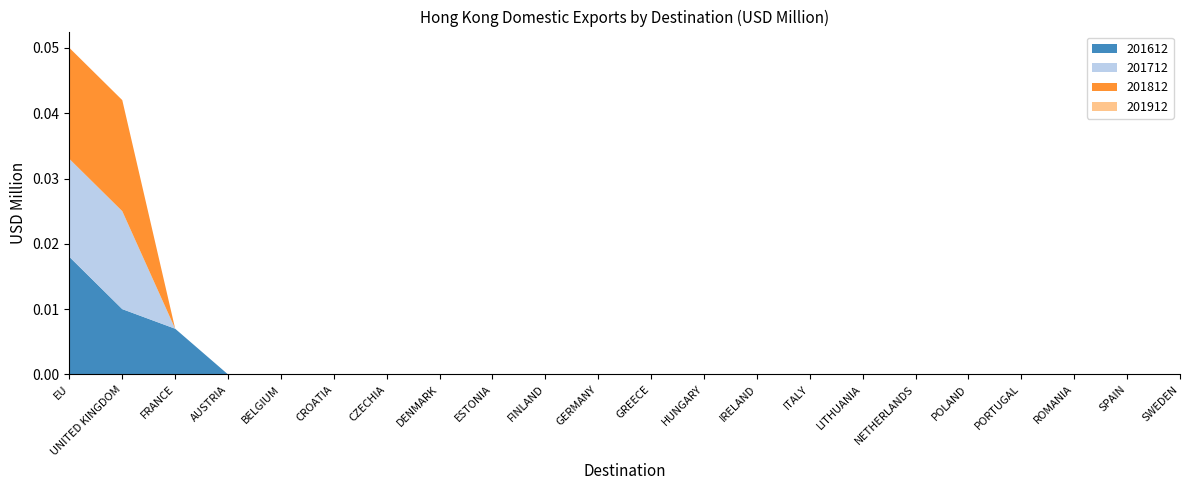

At which category is the sum across all series the highest?

EU